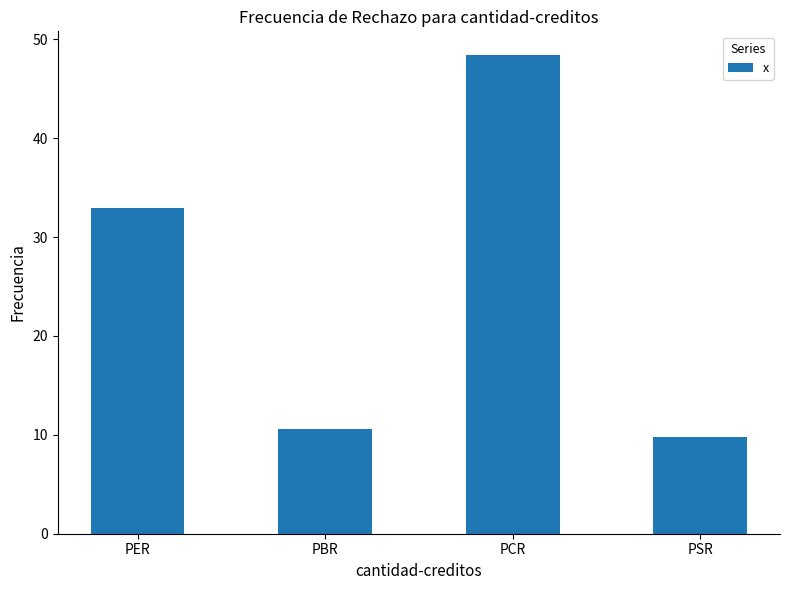

What is the change in value from PER to PCR?

+15.5